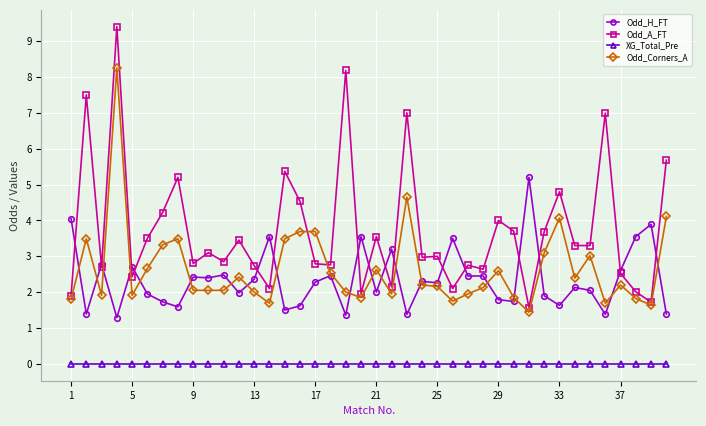

What is the average value of the Odd_Corners_A series?

2.6